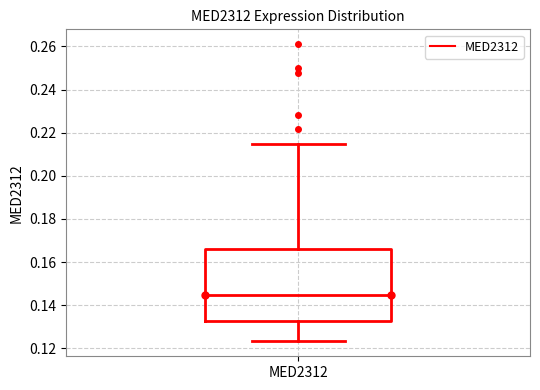

Read this box plot against the y-axis: the position of the median line, the range covered by the box, and the ends of both whiskers. The values are not printed on the chart, so give them approximately, as read against the axis.

median 0.144, box 0.132 to 0.166, whiskers 0.124 to 0.214